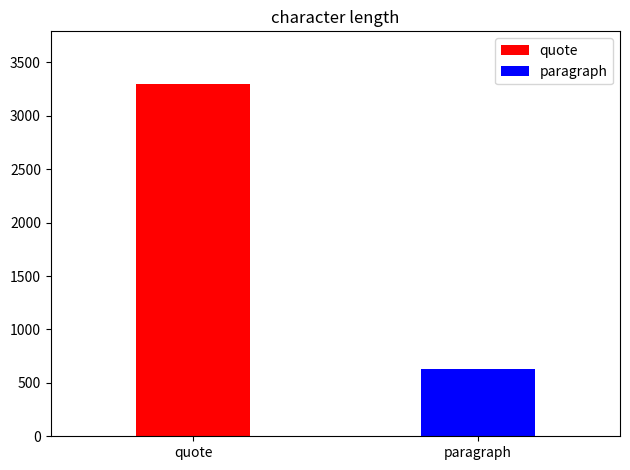

At which category does the chart reach its peak across all series?

quote